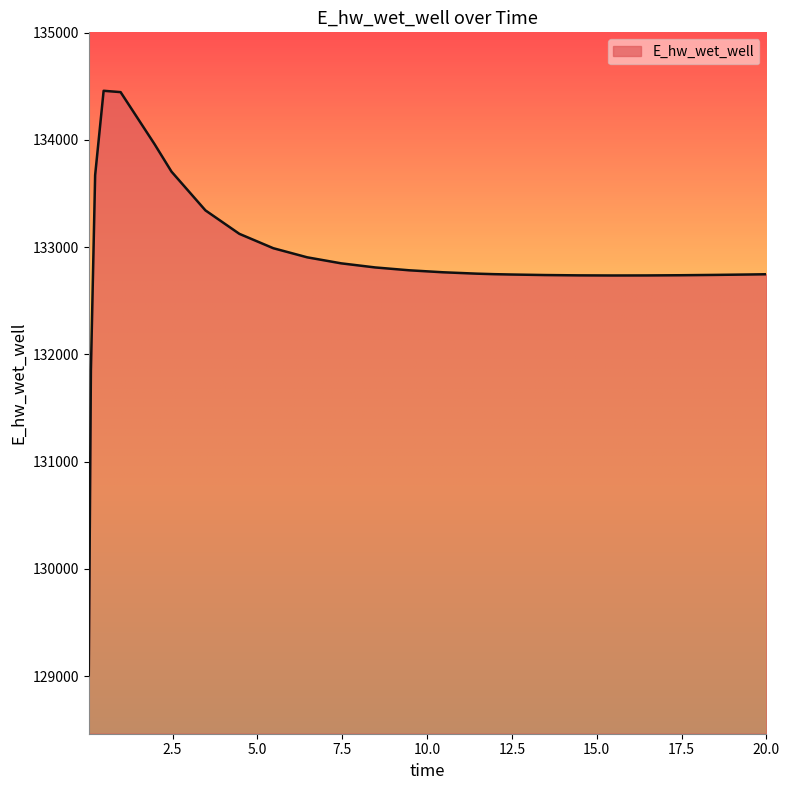

What is the sum of all values?

3587578.5